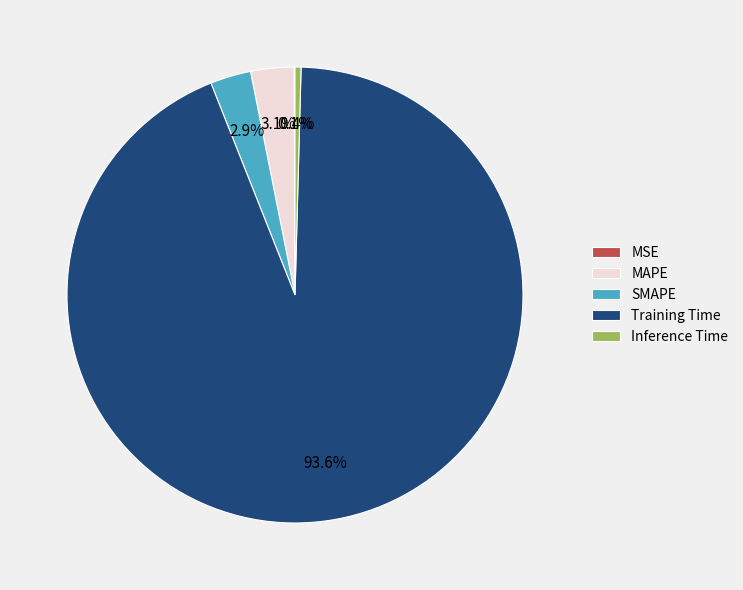

Which slice is the largest?

Training Time